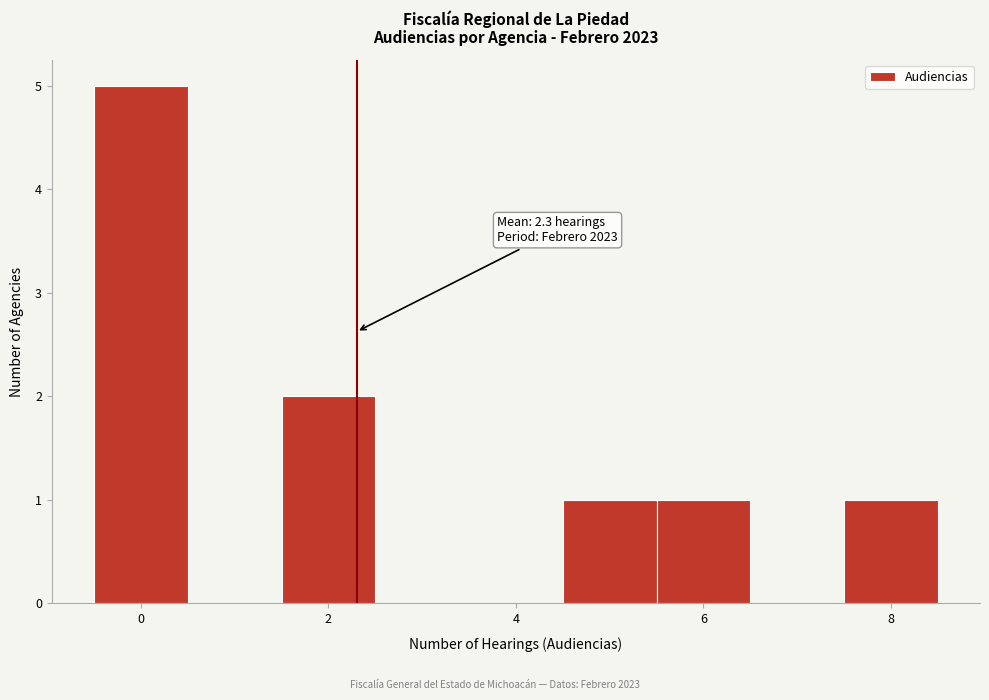

Which range on the x-axis has the tallest bar?

-0.5 to 0.5